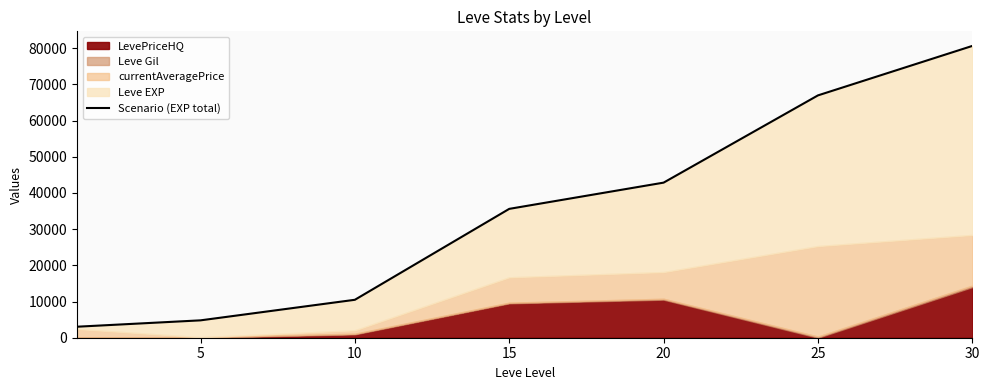

What is the value of the 5th point from the left?

42844